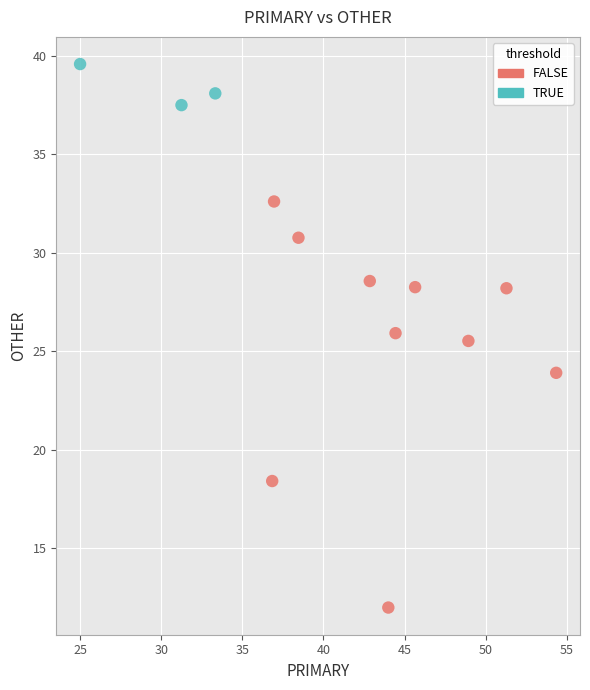

Which series reaches the minimum Y coordinate?

FALSE